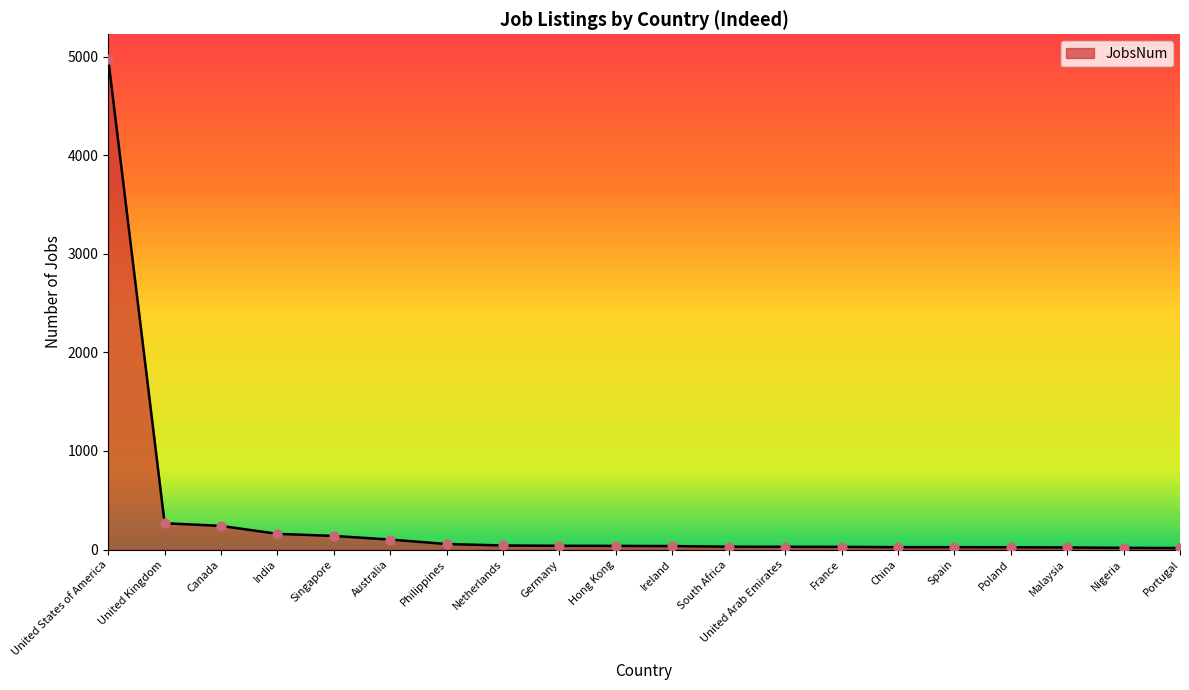

What is the change in value from Netherlands to Poland?

-18